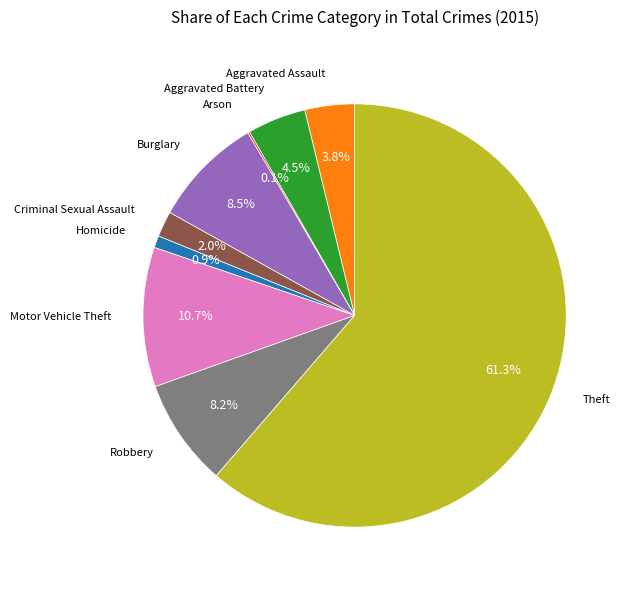

Does any single category account for the majority?

Yes